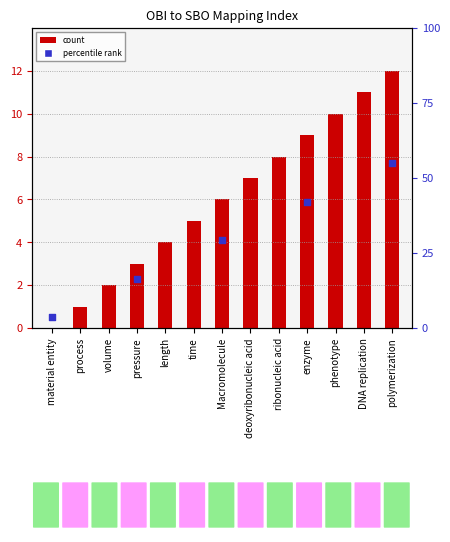

Which series has the largest total across all categories?

count